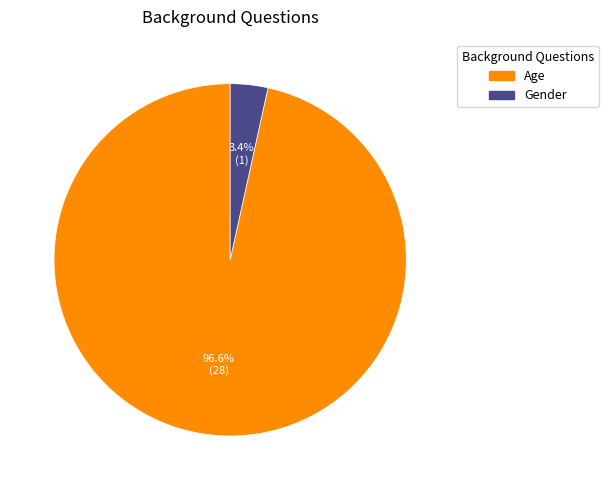

What is the largest slice in the pie chart?

Age